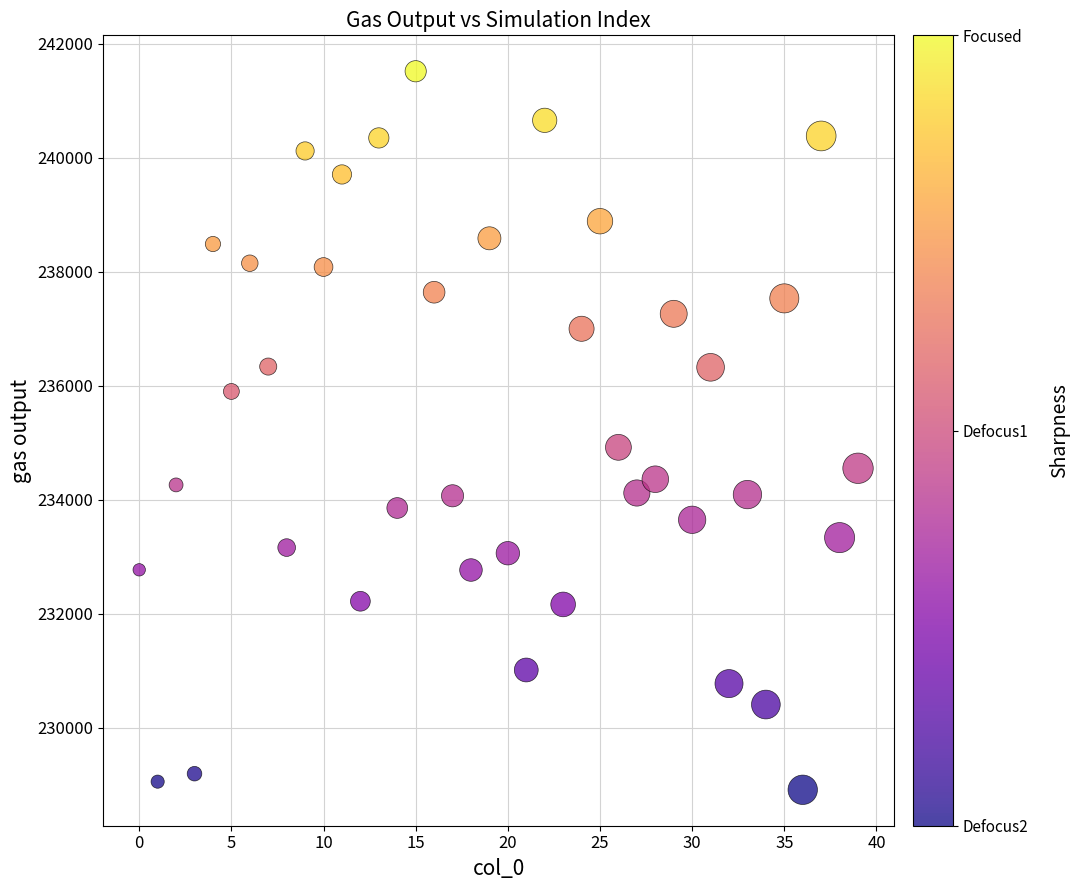

What Y value in the scatter plot is closest to 235215?

234920.7